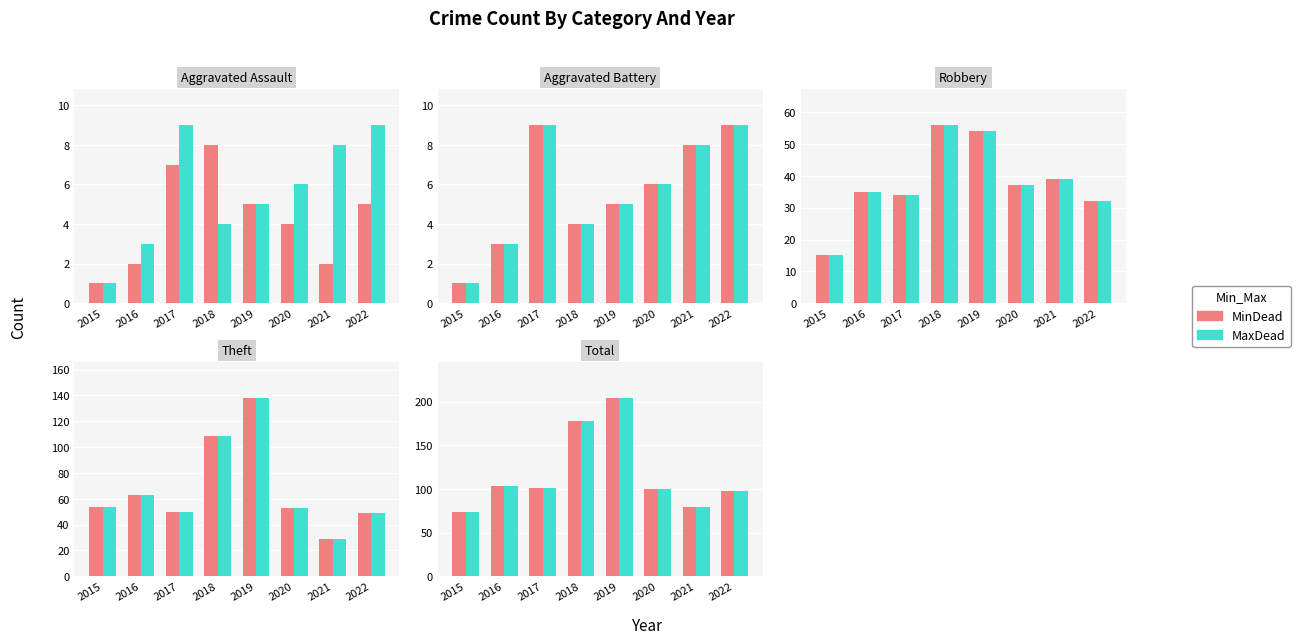

What is the difference between the maximum and minimum values in the MaxDead series?

131